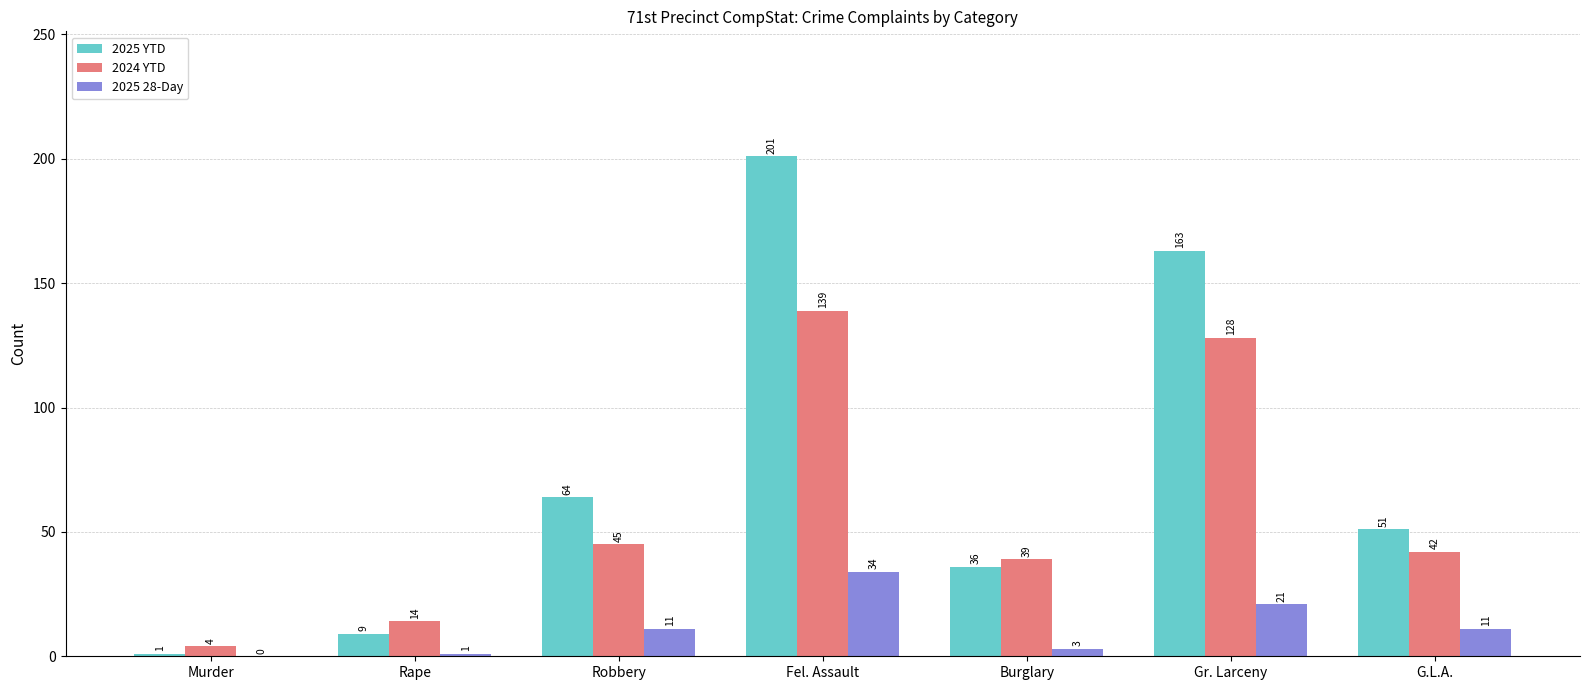

What is the sum of all 2025 YTD values?

525